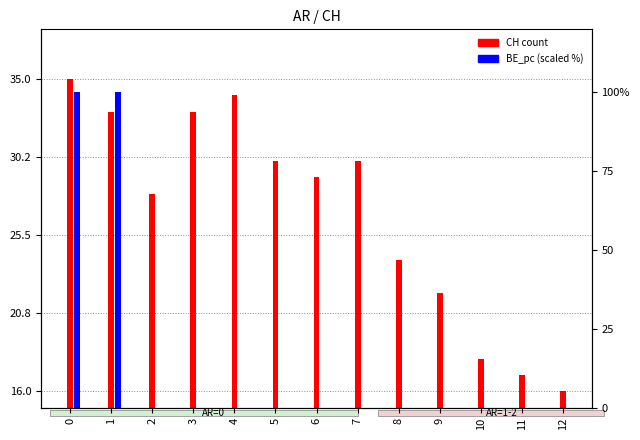

What is the difference between the highest and lowest values at 7?

15